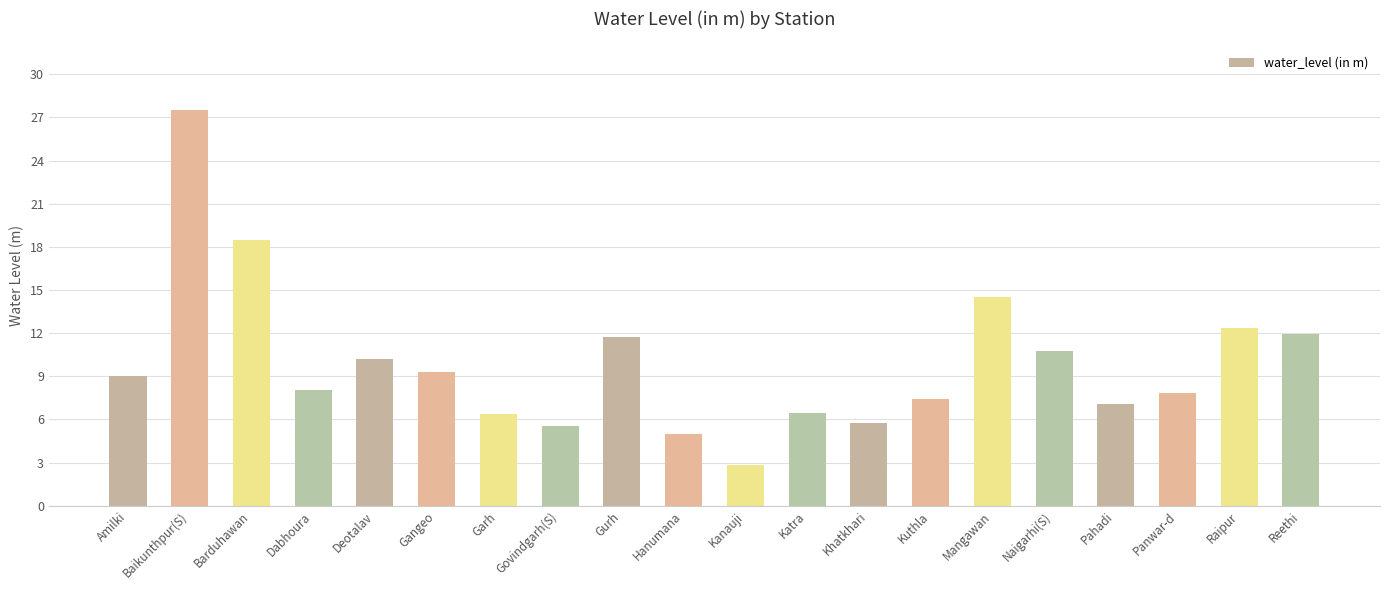

Between Dabhoura and Pahadi, which is larger?

Dabhoura